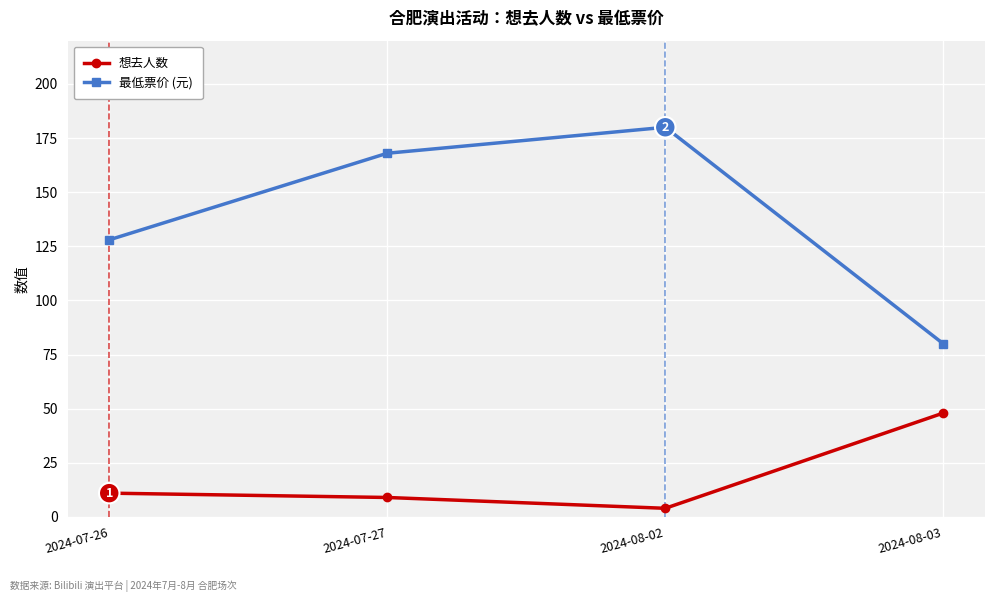

Which series has the largest total across all categories?

最低票价 (元)